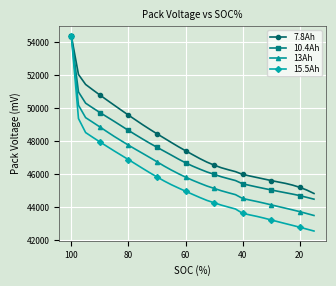

Is the value of 13Ah at 25 greater than the value of 15.5Ah at 0?

No